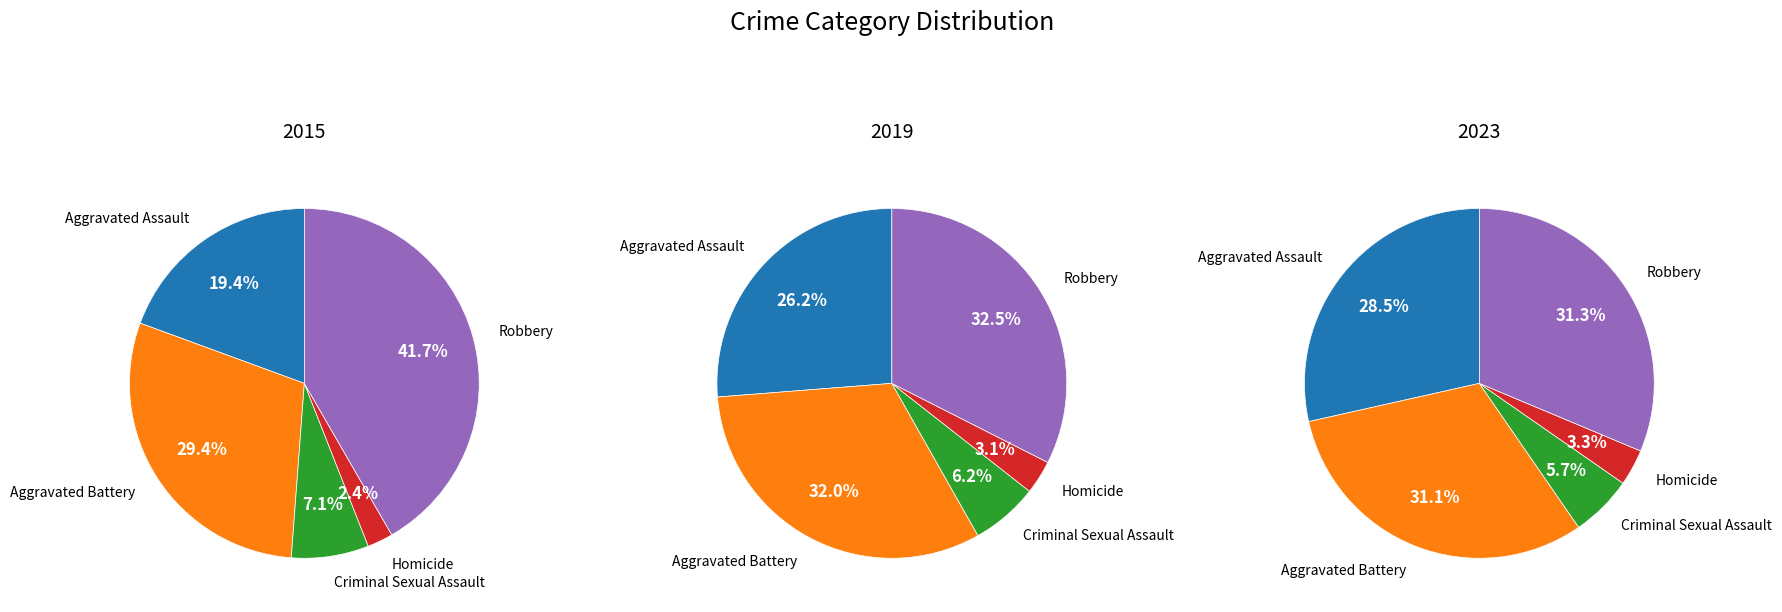

The Aggravated Assault slice represents 41% of the pie. True or false?

False